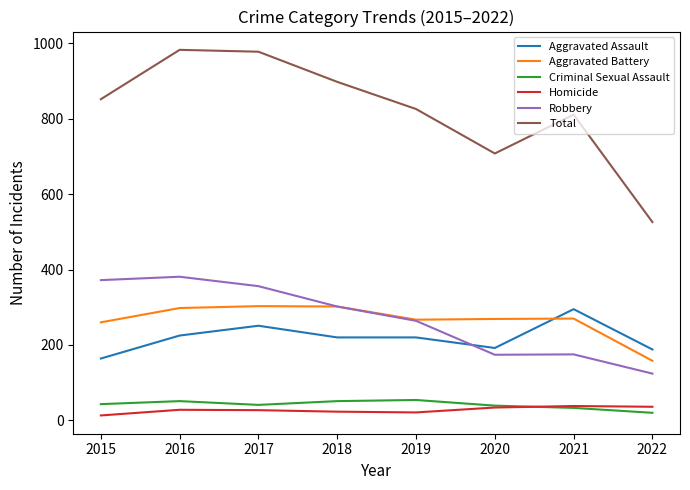

Which series has the largest total across all categories?

Total